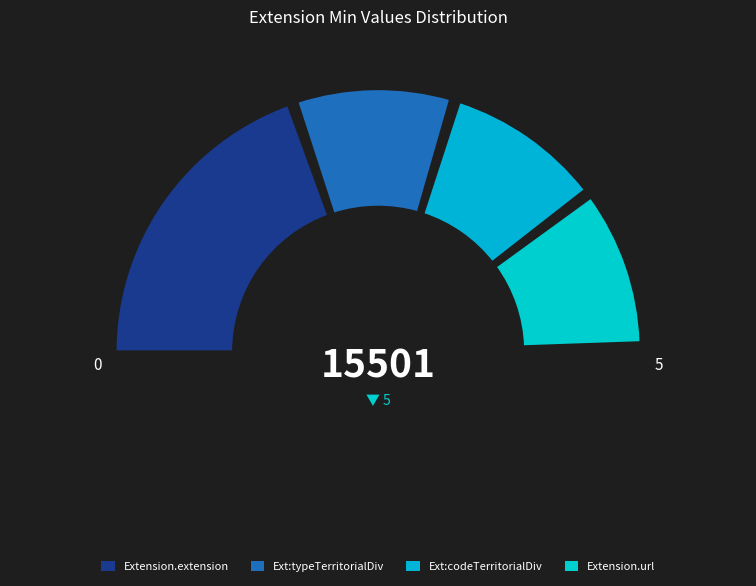

How much of the chart is everything except Extension?

100.0%